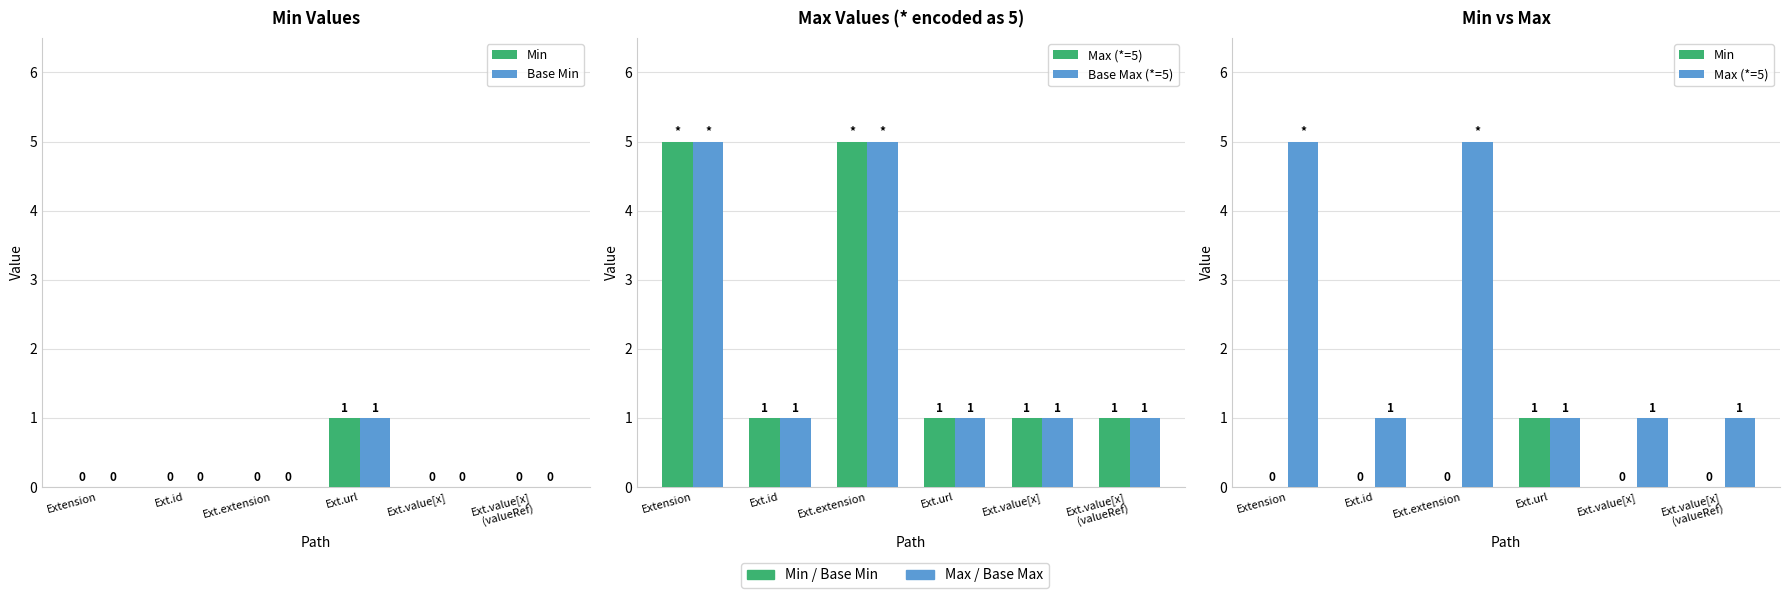

What is the label of the 6th bar from the right?

Extension